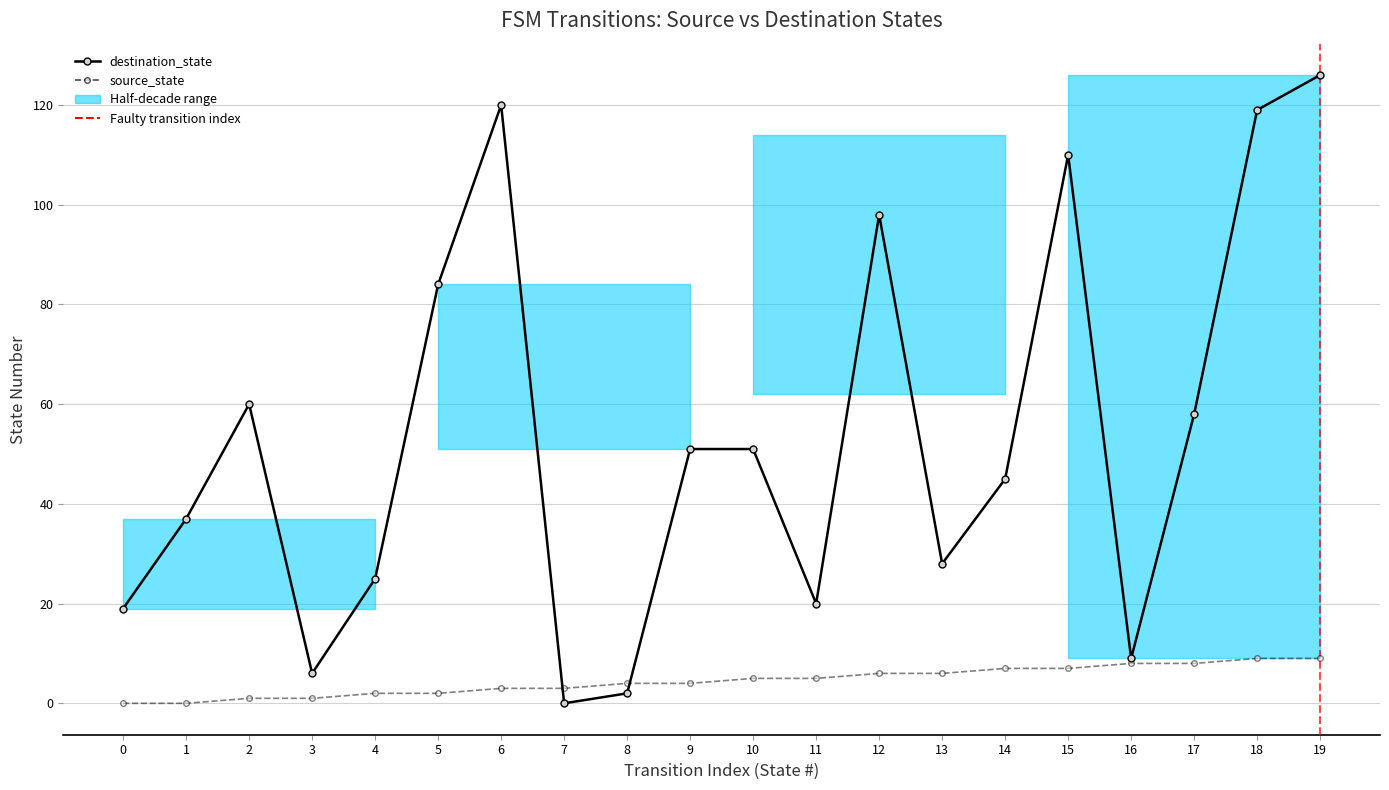

What is the difference between the source_state values at 3 and 4?

1